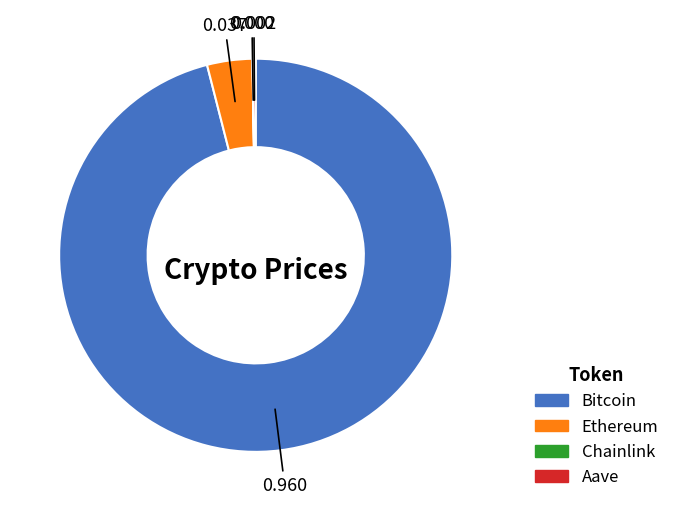

Which category accounts for the majority?

Bitcoin